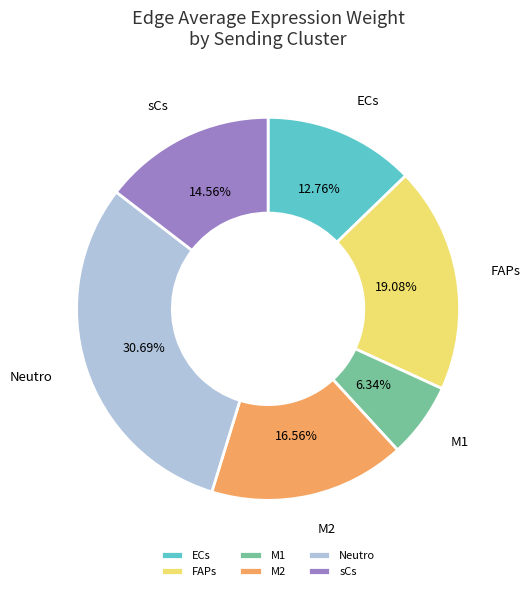

To the nearest percent, what is the difference between the FAPs and M1 slice percentages?

13%